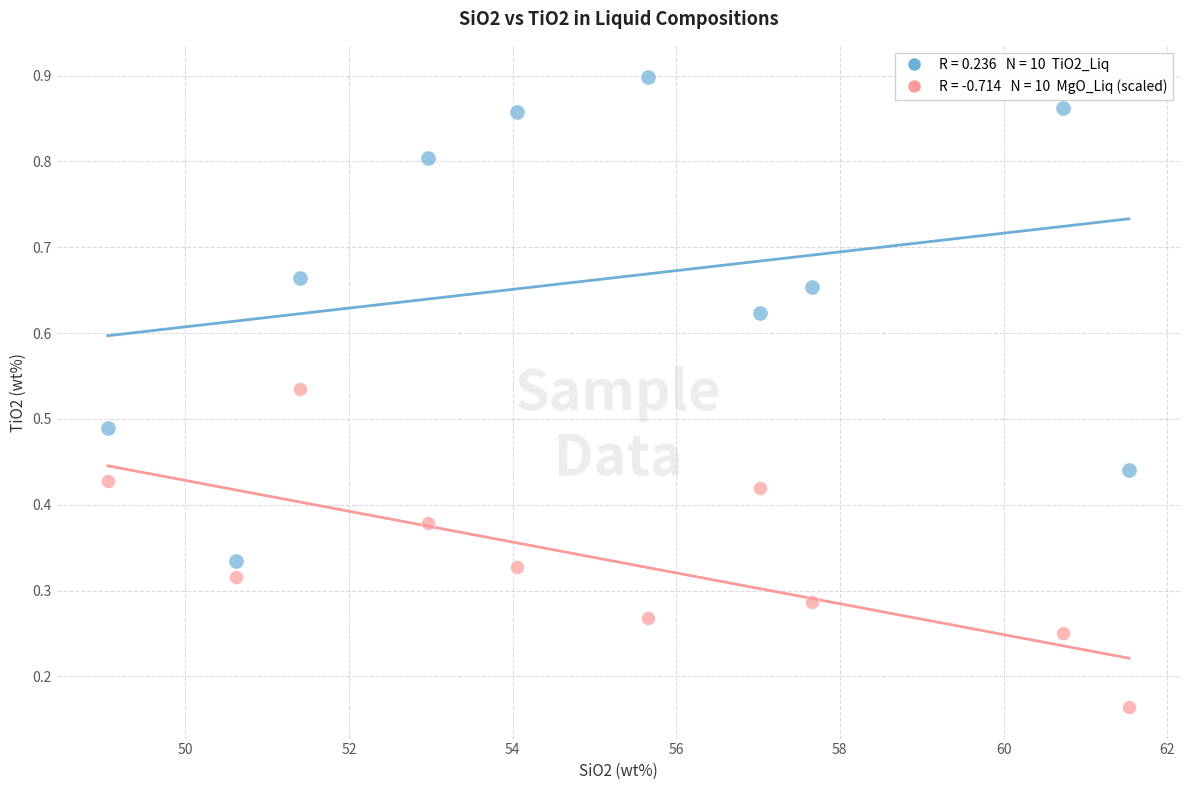

Across all data points, what is the range of X values (max minus min)?

12.5